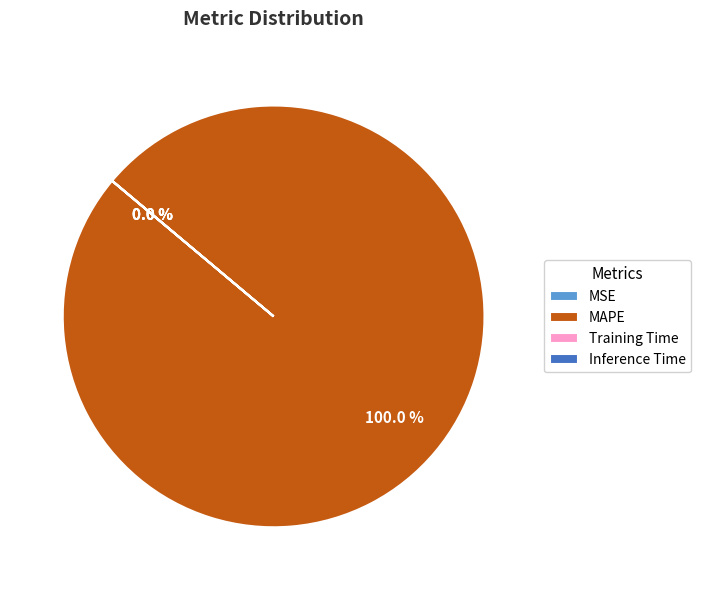

Which category has the biggest portion of the pie?

MAPE